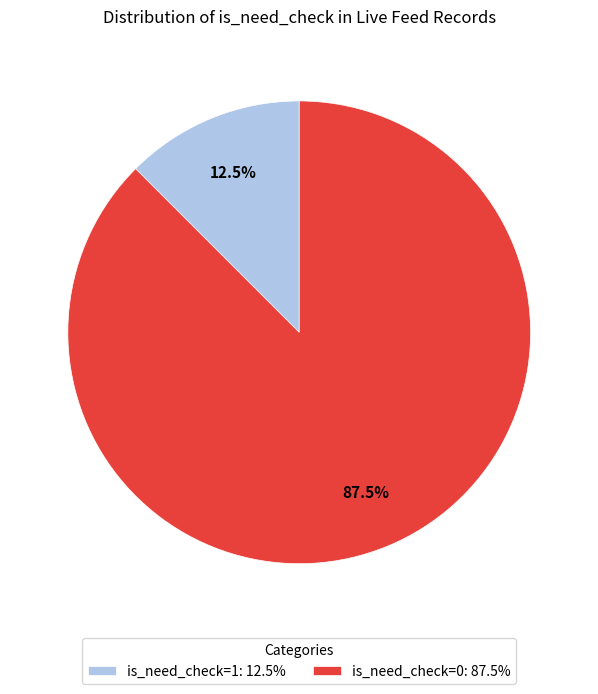

Is there a majority slice in this chart?

Yes